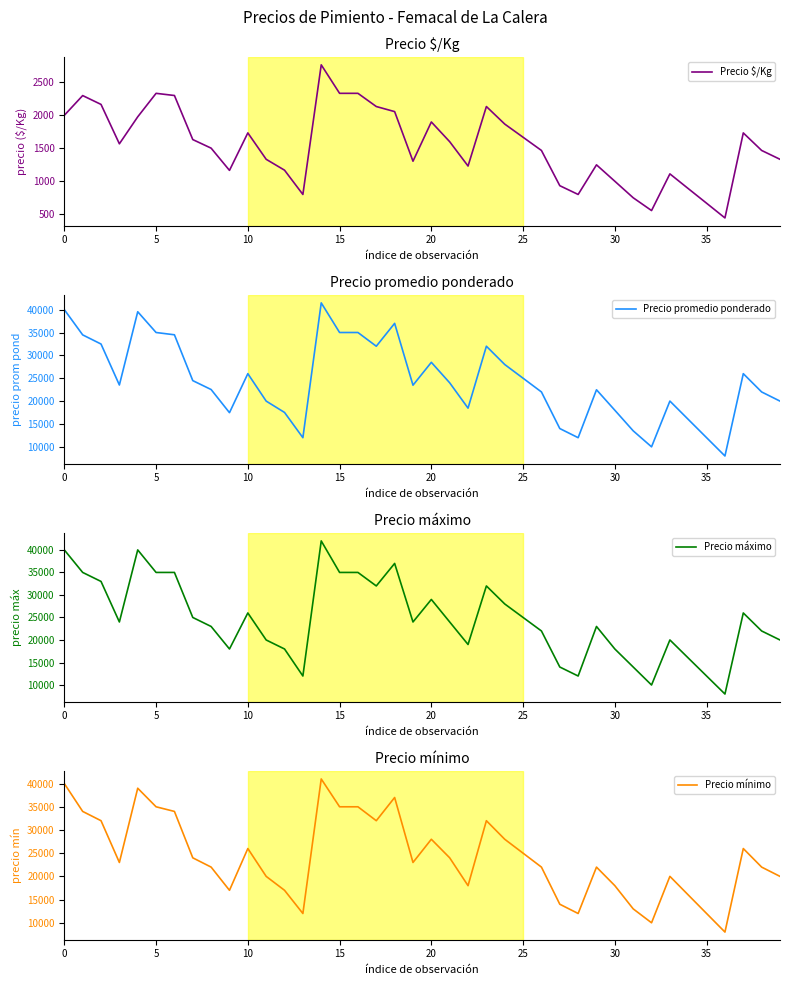

Which series has the largest total across all categories?

Precio máximo